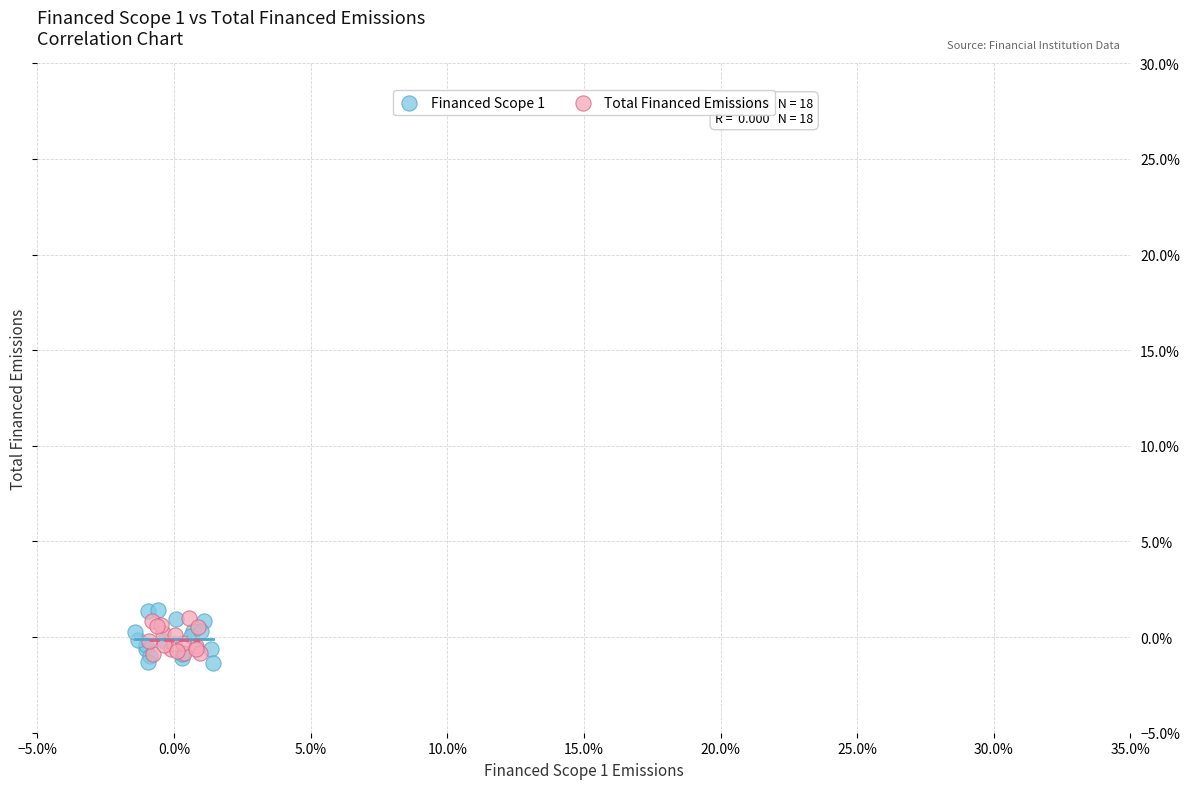

What are all the series names shown in the legend?

Financed Scope 1, Total Financed Emissions